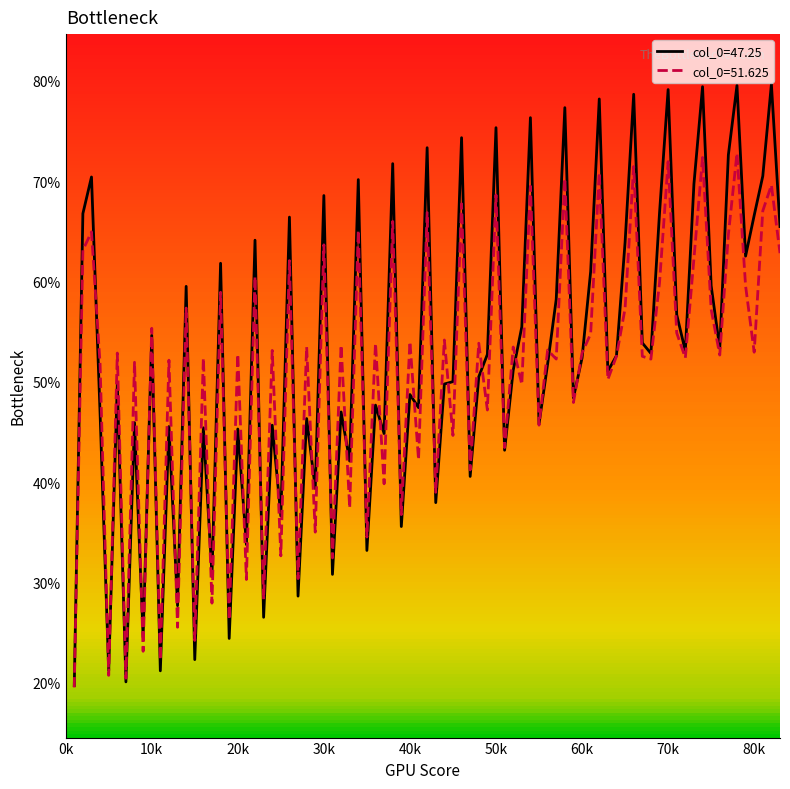

Which series has the largest range (max minus min)?

col_0=47.25